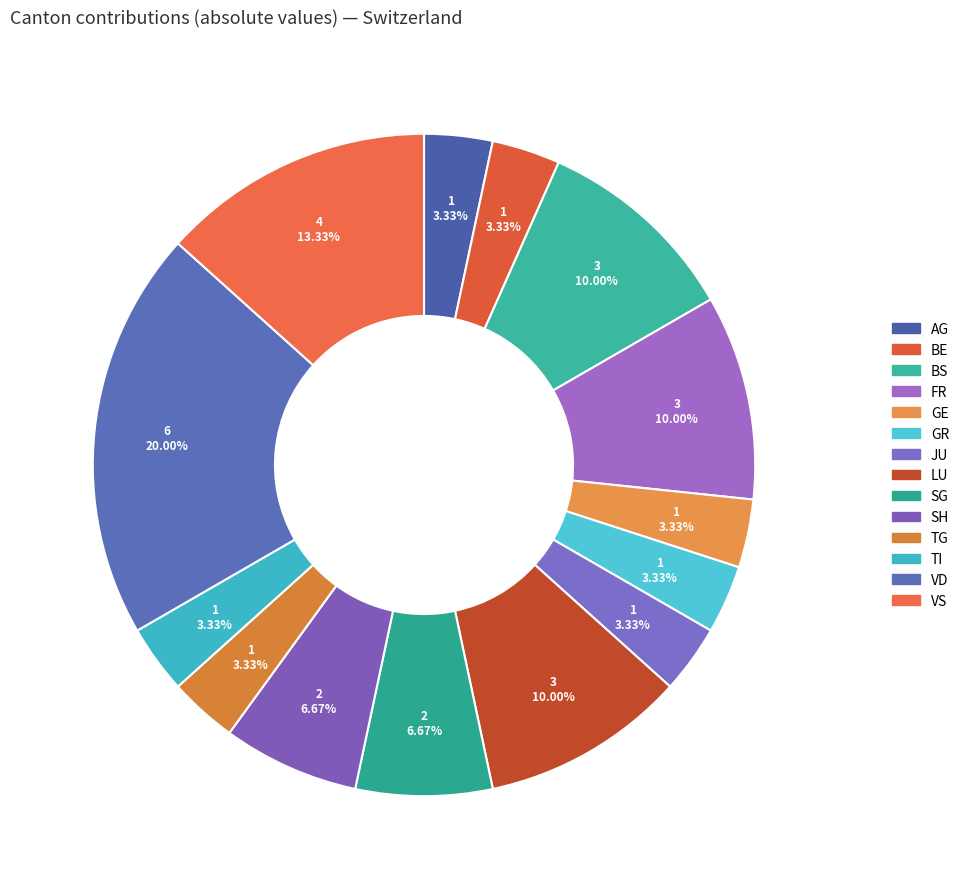

How many segments does this pie chart have?

14